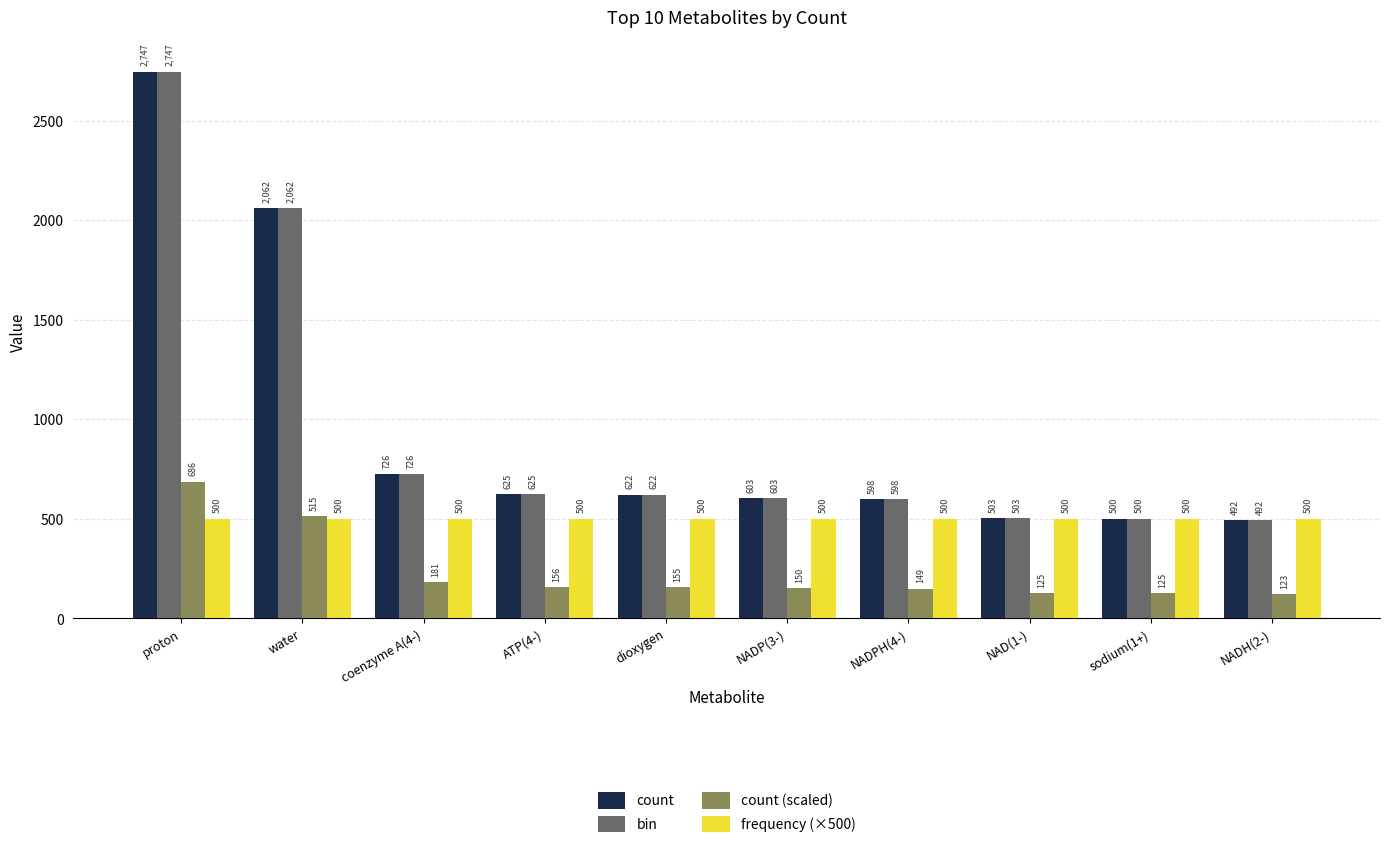

The value of bin at NADH(2-) is 851. True or false?

False